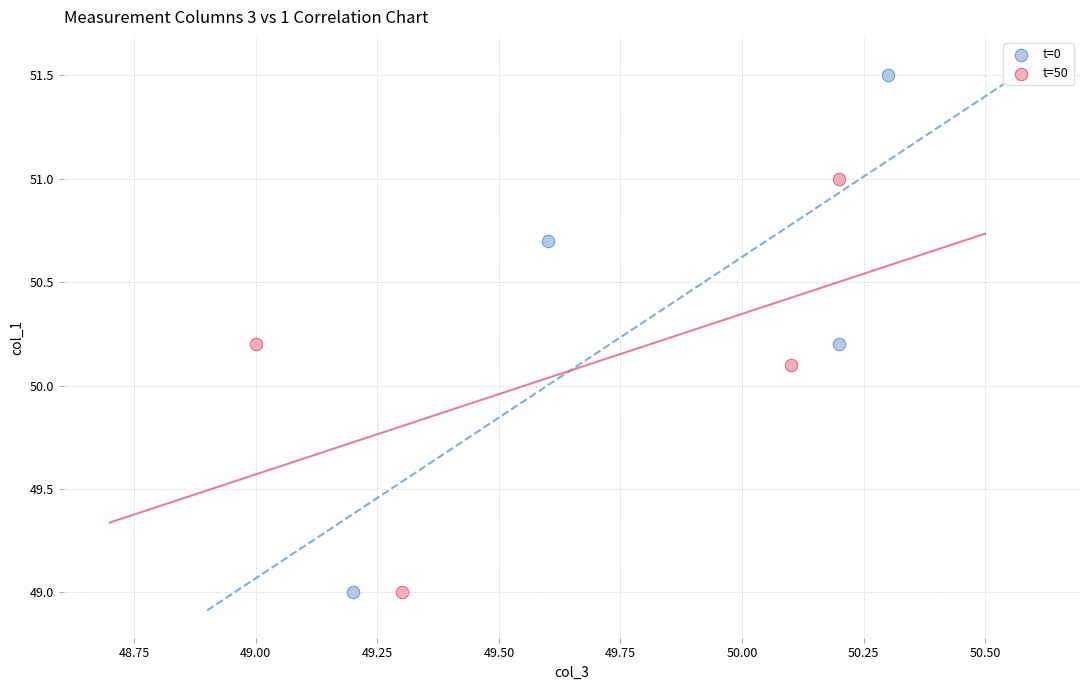

Which series contains the highest Y value?

t=0